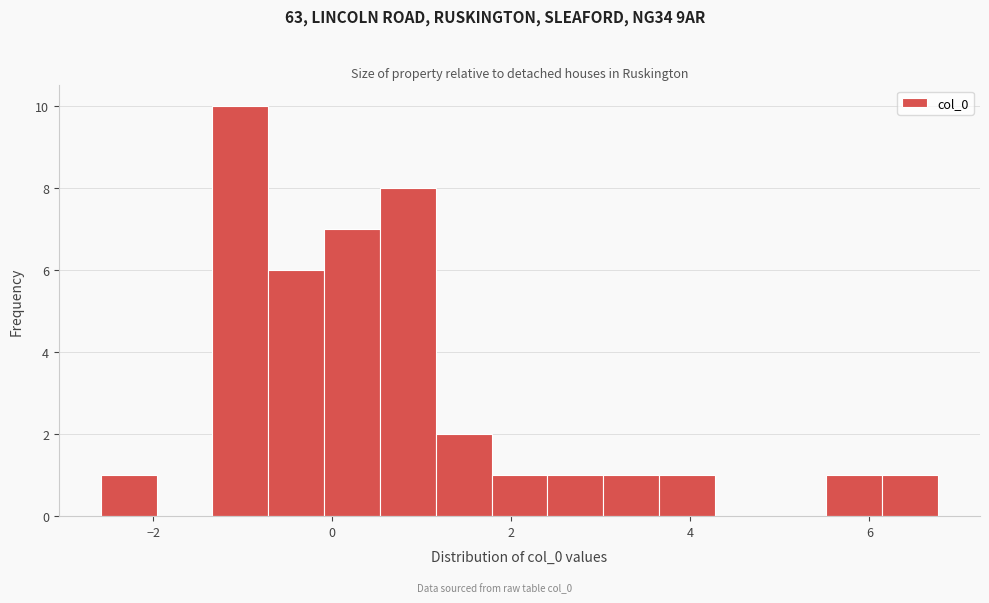

Read against the x-axis, roughly where is the centre of the tallest bar?

-1.0